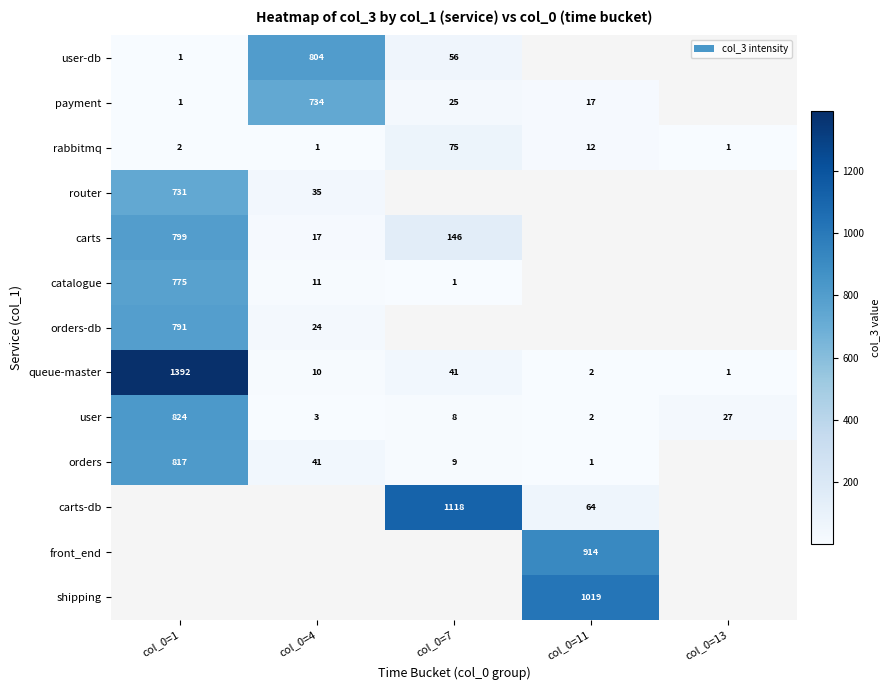

What is the maximum value for user?

824